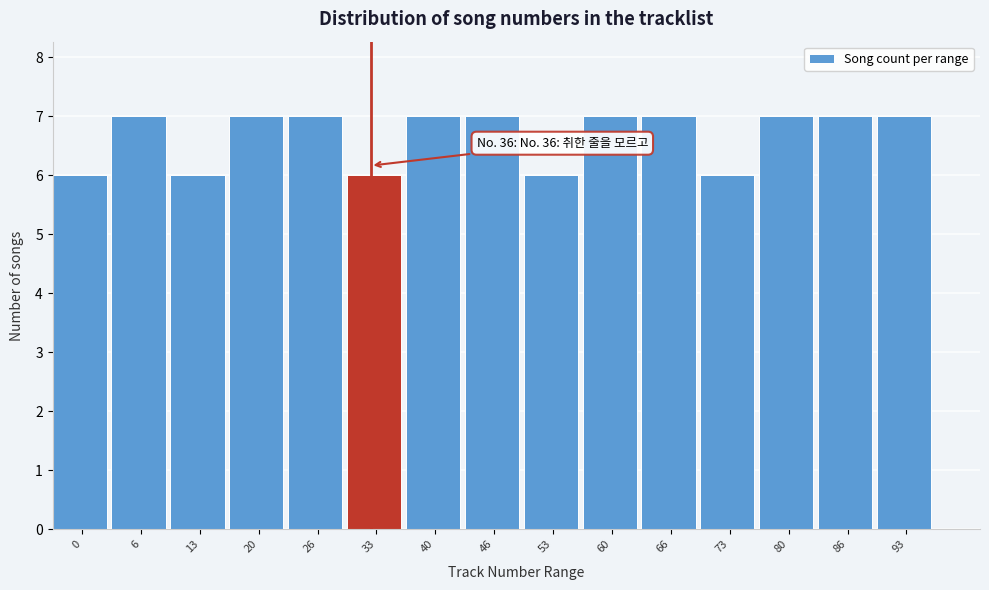

Reading left to right, list all the values displayed in this chart.

0=6	6=7	13=6	20=7	26=7	33=6	40=7	46=7	53=6	60=7	66=7	73=6	80=7	86=7	93=7